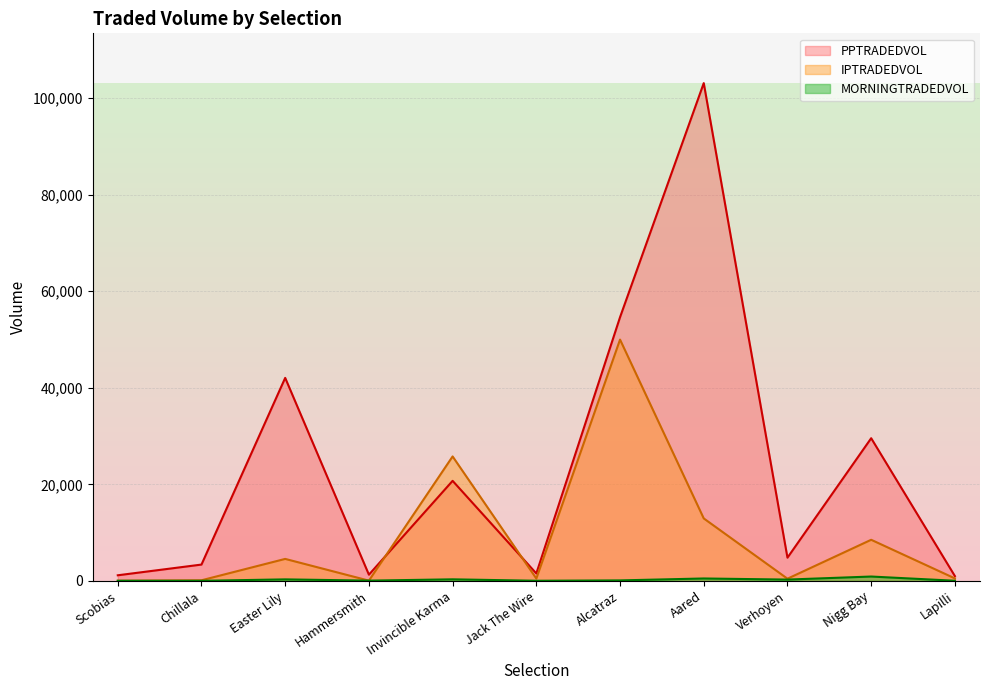

Which series has the largest range (max minus min)?

PPTRADEDVOL